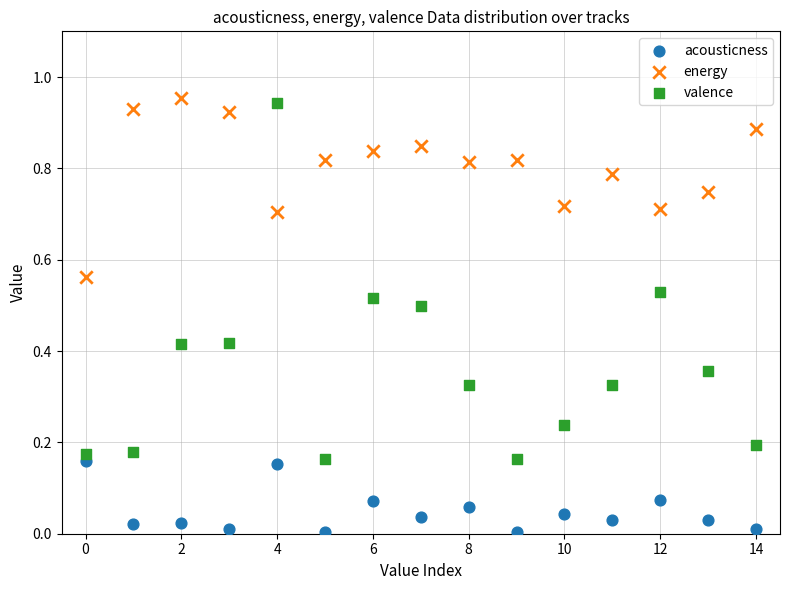

Which series has the widest spread of Y values?

valence